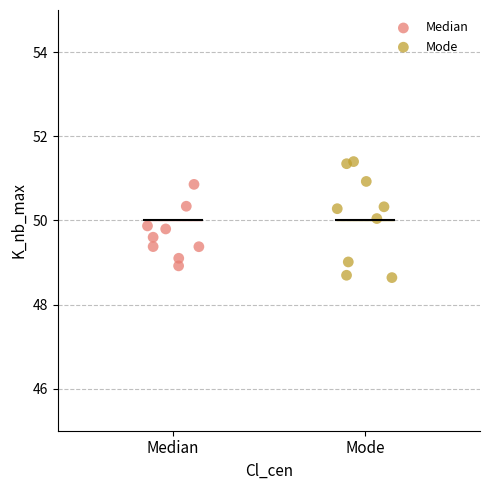

Which series contains the highest Y value?

Mode